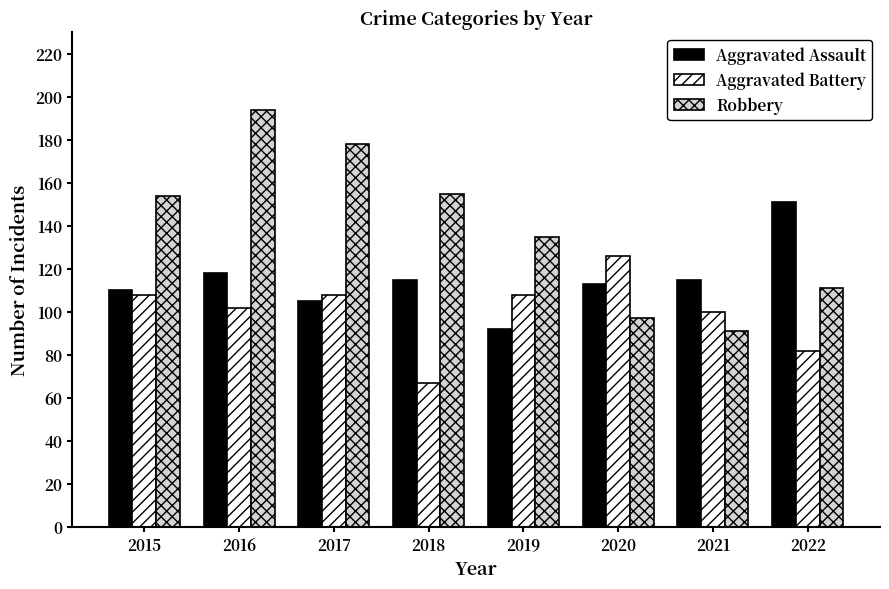

Rank the series at 2017 from lowest to highest value.

Aggravated Assault, Aggravated Battery, Robbery